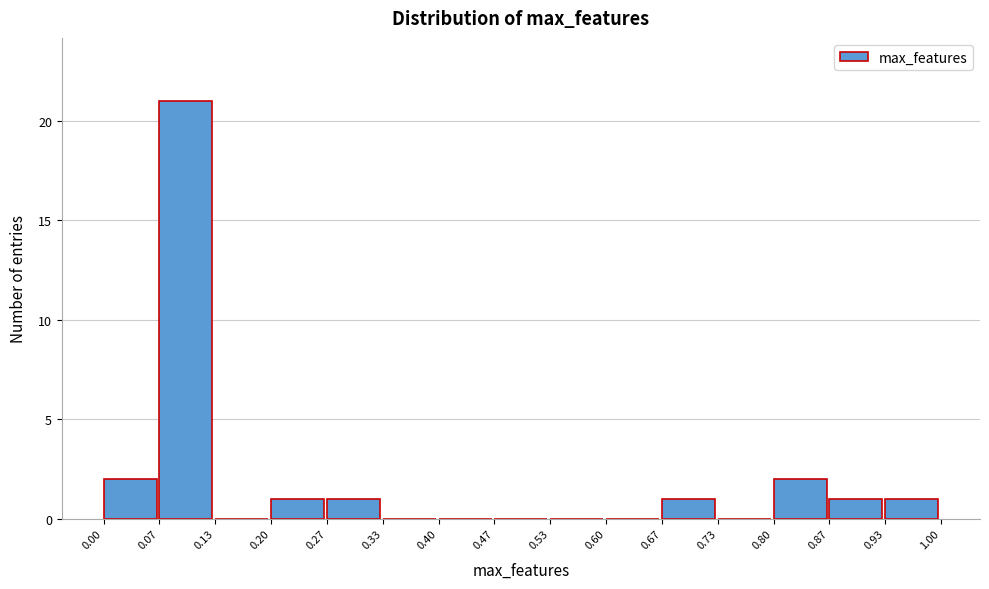

How tall is the bar that spans 0.00 to 0.07 on the x-axis? The values are not printed on the chart, so give them approximately, as read against the axis.

2